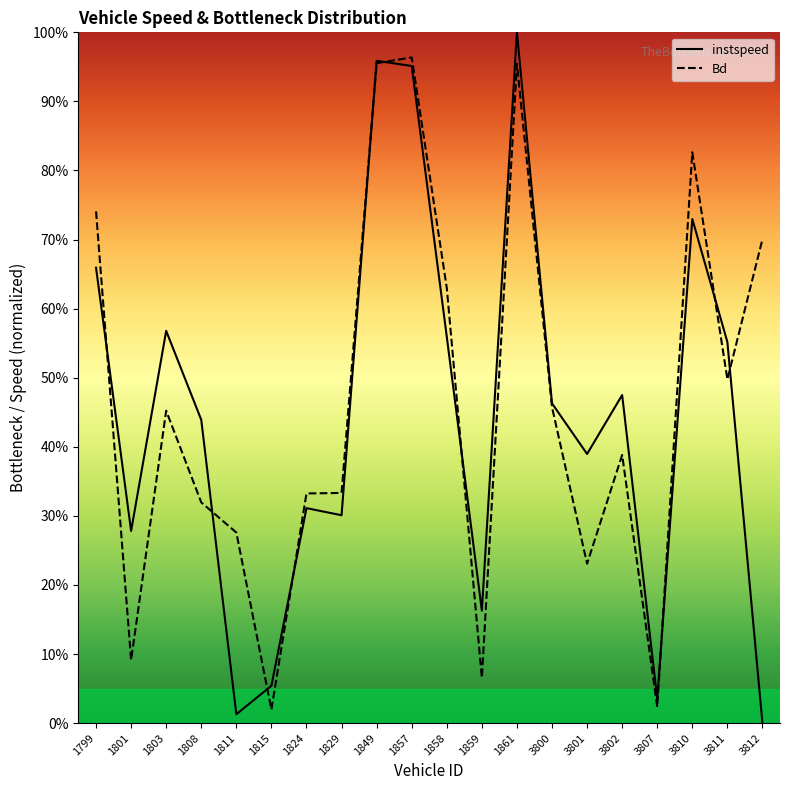

Which series has the largest total across all categories?

Bd